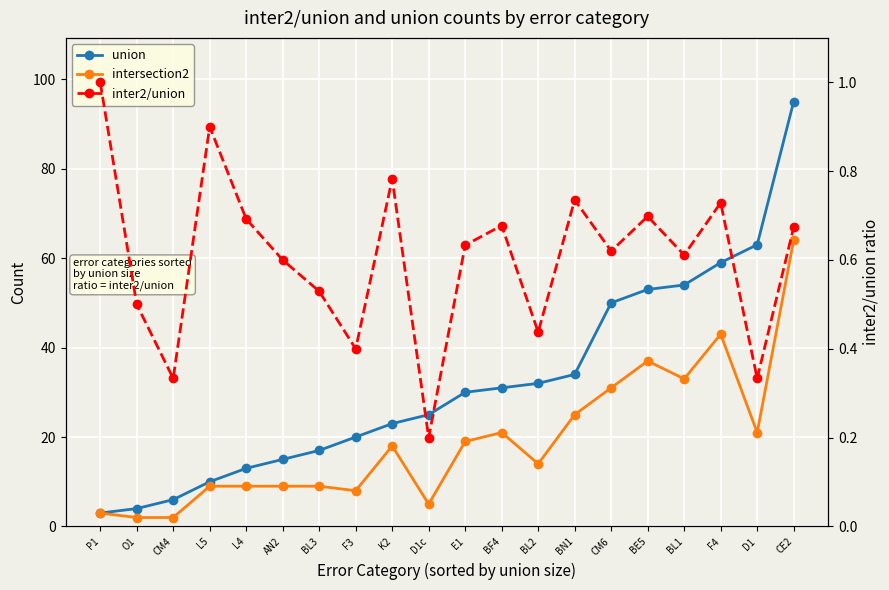

At which label is inter2/union closest to 0?

D1c